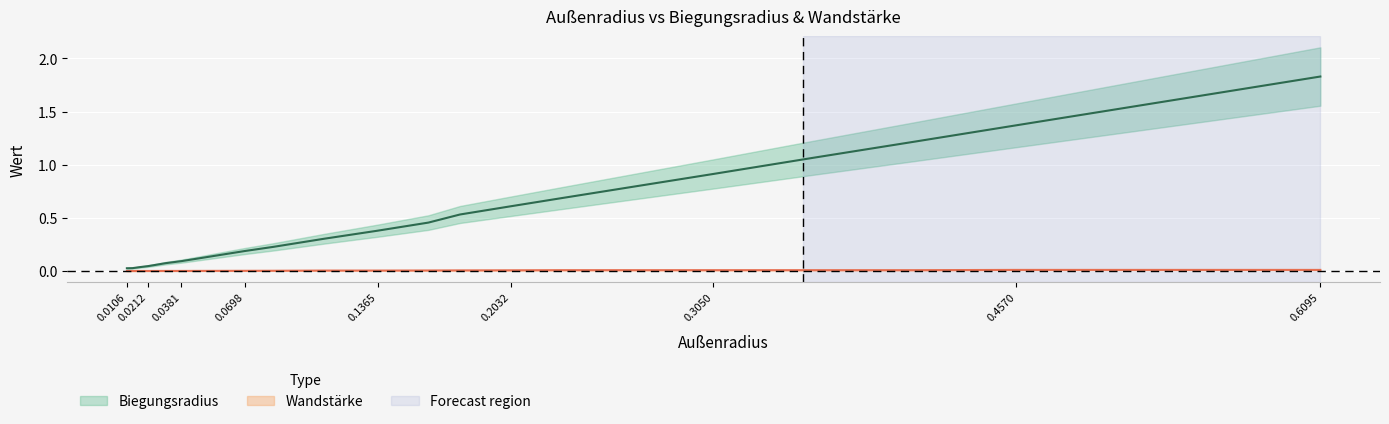

The value of Wandstärke at 0.03015 is 0.0. True or false?

False